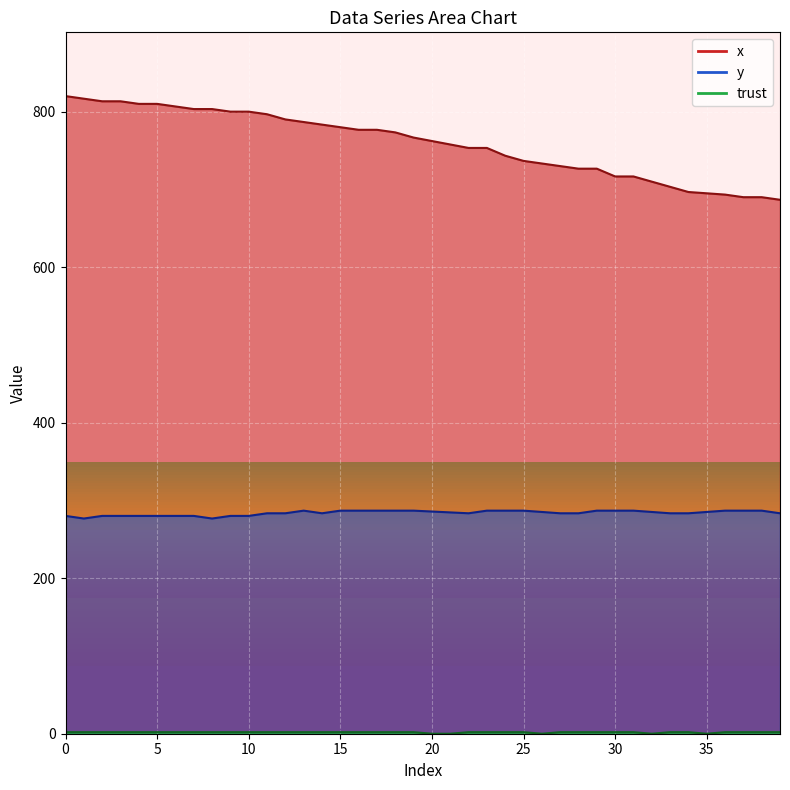

What is the highest value of the x series?

820.0